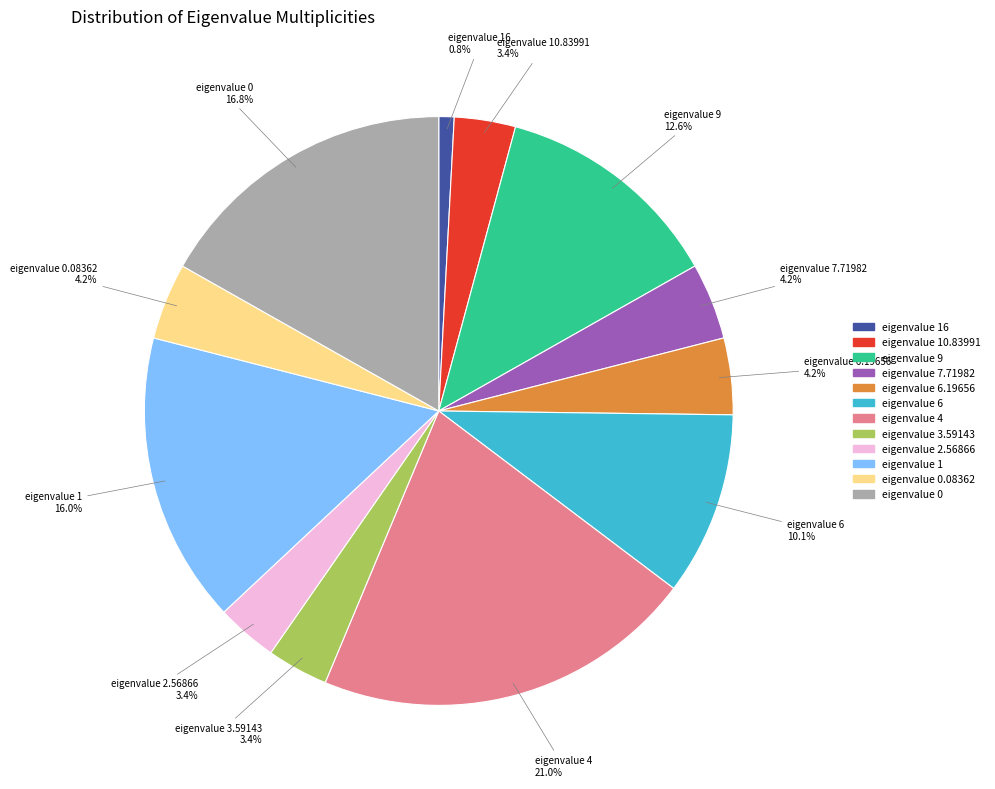

Does any single category account for the majority?

No